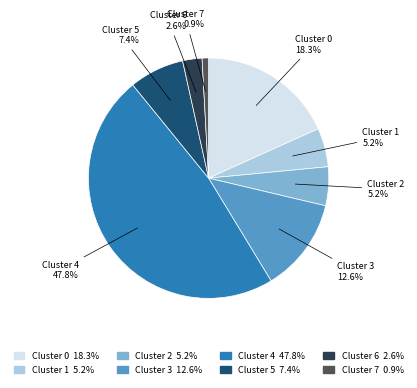

What percentage do Cluster 3 and Cluster 6 together represent?

15.2%